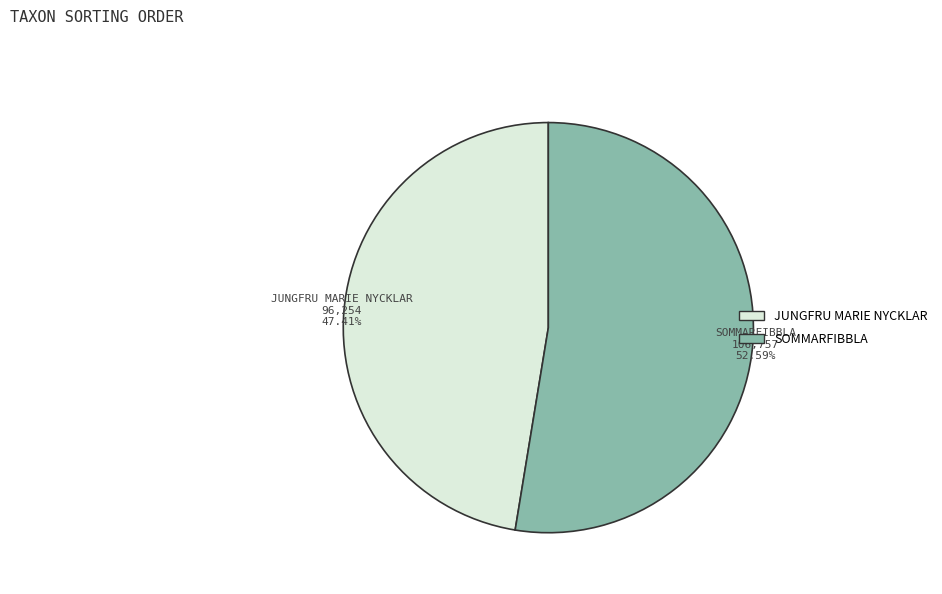

Does any single category account for the majority?

Yes